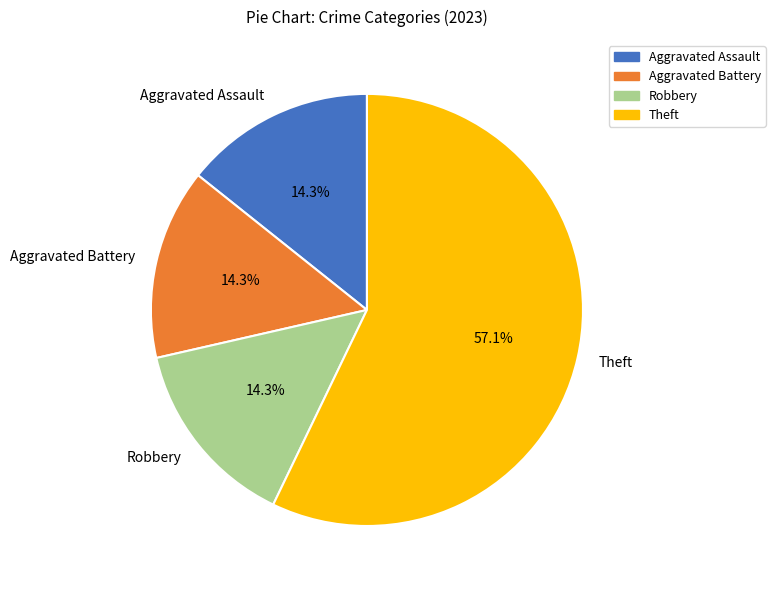

What is the ratio of the value at Aggravated Assault to the value at Aggravated Battery?

1.0